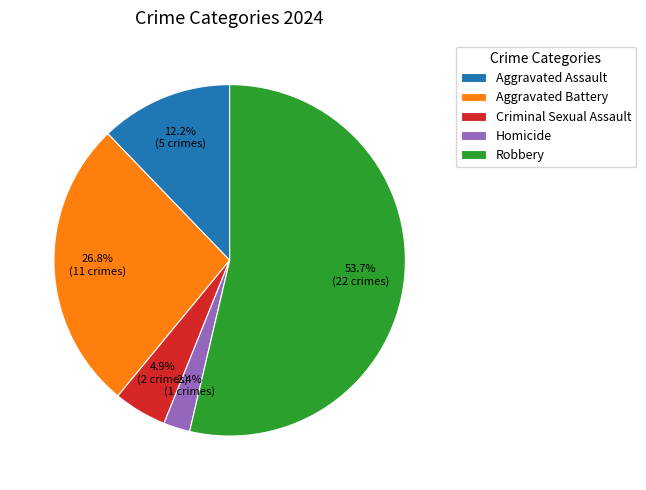

What is the smallest slice in the pie chart?

Homicide